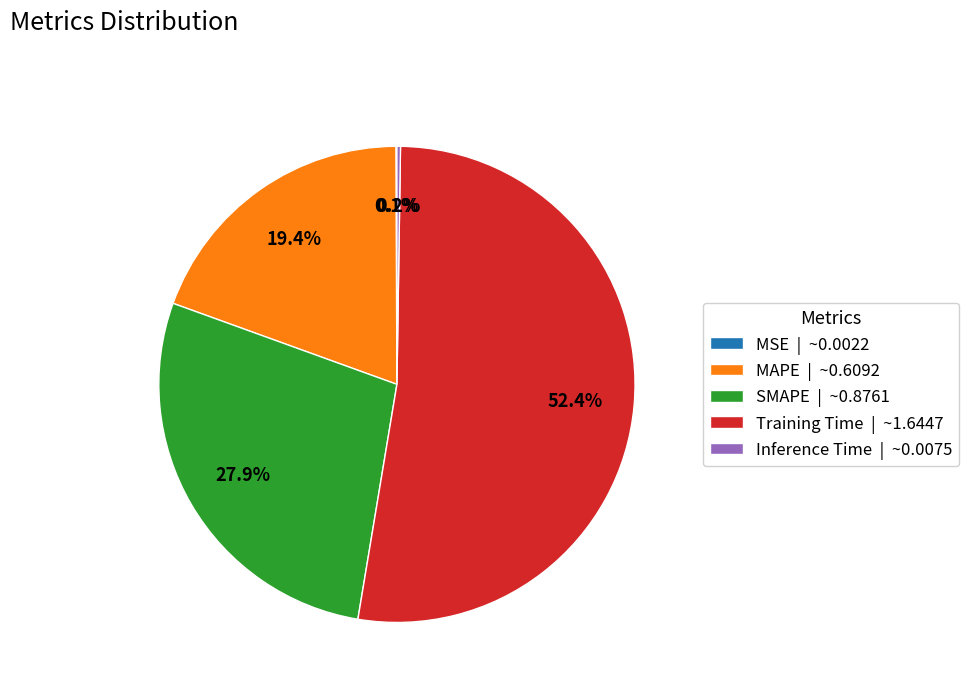

Is the sum of Training Time | ~1.6447 and MAPE | ~0.6092 greater than half?

Yes